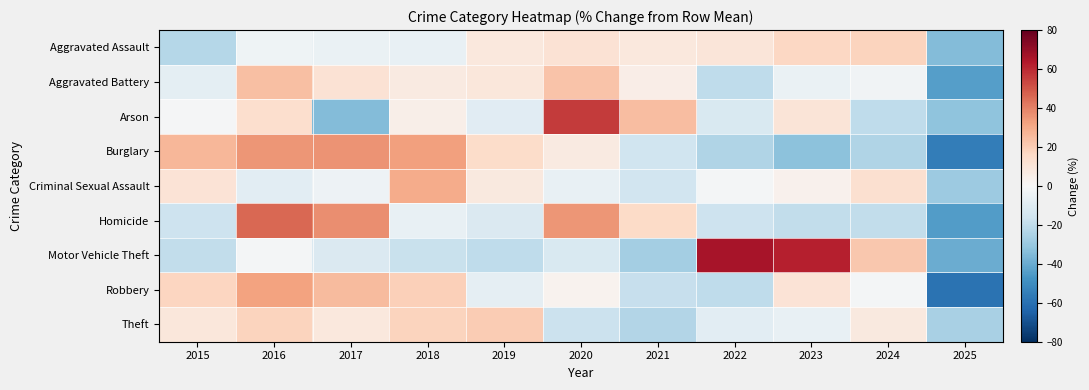

Reading right to left, list all the values displayed in this chart.

Aggravated Assault: 2025=-34.8	2024=17.9	2023=16.4	2022=9.7	2021=8.3	2020=11.7	2019=8.3	2018=-6.1	2017=-5.1	2016=-3.7	2015=-22.6
Aggravated Battery: 2025=-44.1	2024=-2.7	2023=-5.2	2022=-20.1	2021=5.2	2020=22.9	2019=8.9	2018=7.5	2017=11.6	2016=23.8	2015=-7.7
Arson: 2025=-32.0	2024=-20.6	2023=10.6	2022=-12.1	2021=24.7	2020=55.9	2019=-9.3	2018=4.9	2017=-34.8	2016=13.4	2015=-0.8
Burglary: 2025=-55.0	2024=-23.8	2023=-33.1	2022=-24.1	2021=-16.0	2020=7.1	2019=14.9	2018=32.9	2017=35.9	2016=35.3	2015=26.3
Criminal Sexual Assault: 2025=-29.3	2024=13.0	2023=3.5	2022=-1.8	2021=-15.5	2020=-6.0	2019=7.7	2018=29.8	2017=-3.9	2016=-8.2	2015=10.8
Homicide: 2025=-44.7	2024=-19.6	2023=-19.6	2022=-16.3	2021=15.5	2020=35.6	2019=-11.3	2018=-6.2	2017=37.3	2016=45.7	2015=-16.3
Motor Vehicle Theft: 2025=-39.7	2024=21.4	2023=62.1	2022=65.9	2021=-27.0	2020=-12.2	2019=-20.3	2018=-17.7	2017=-11.3	2016=-1.4	2015=-19.9
Robbery: 2025=-59.3	2024=-1.8	2023=10.6	2022=-20.3	2021=-18.5	2020=2.6	2019=-7.1	2018=19.3	2017=25.6	2016=31.9	2015=16.9
Theft: 2025=-25.9	2024=8.0	2023=-6.0	2022=-8.5	2021=-23.5	2020=-16.9	2019=20.3	2018=17.6	2017=8.1	2016=18.0	2015=8.8